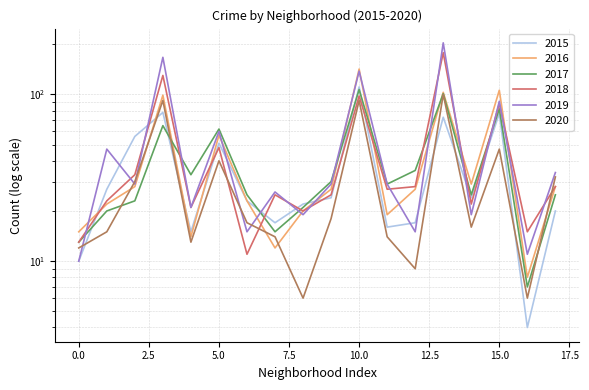

How many times do 2018 and 2019 cross each other?

11